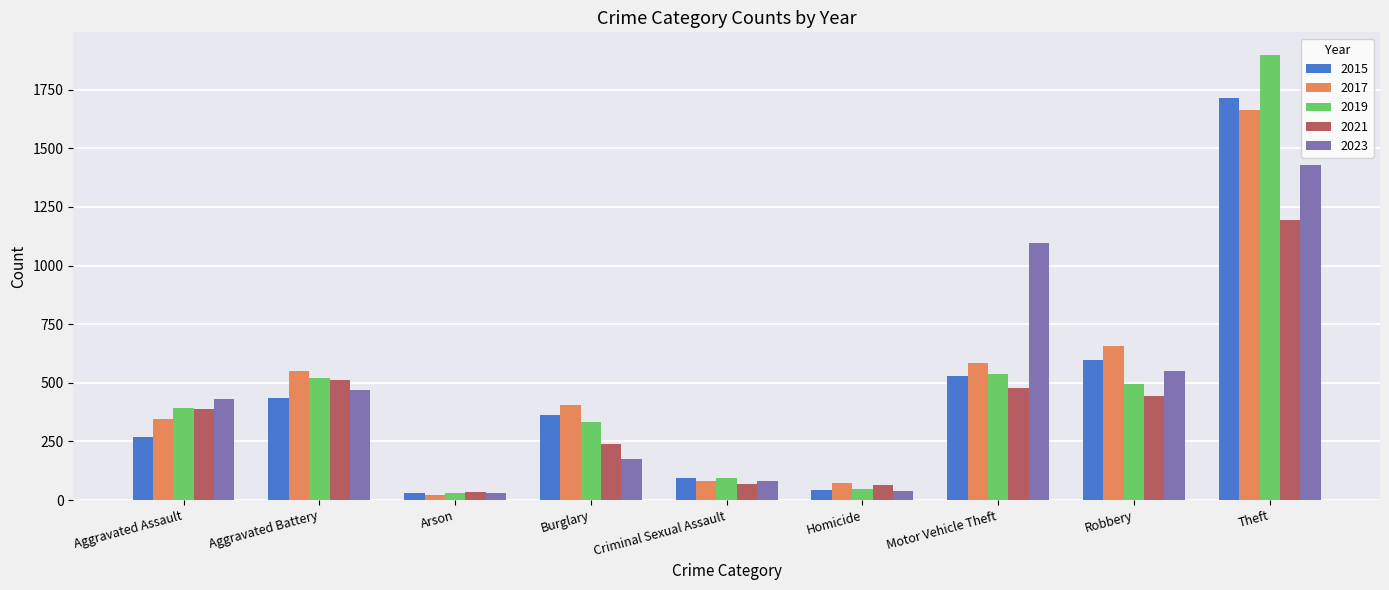

What value does the 2023 series have at Motor Vehicle Theft?

1098